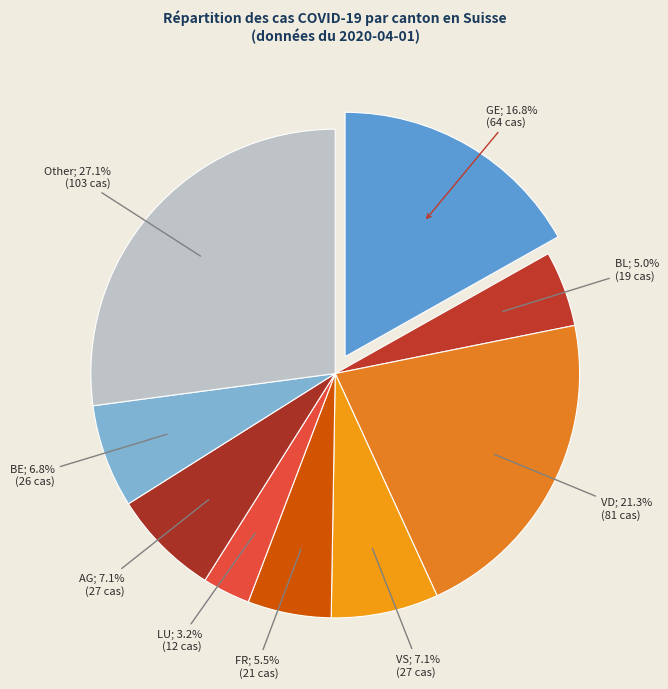

What is the largest slice in the pie chart?

Other